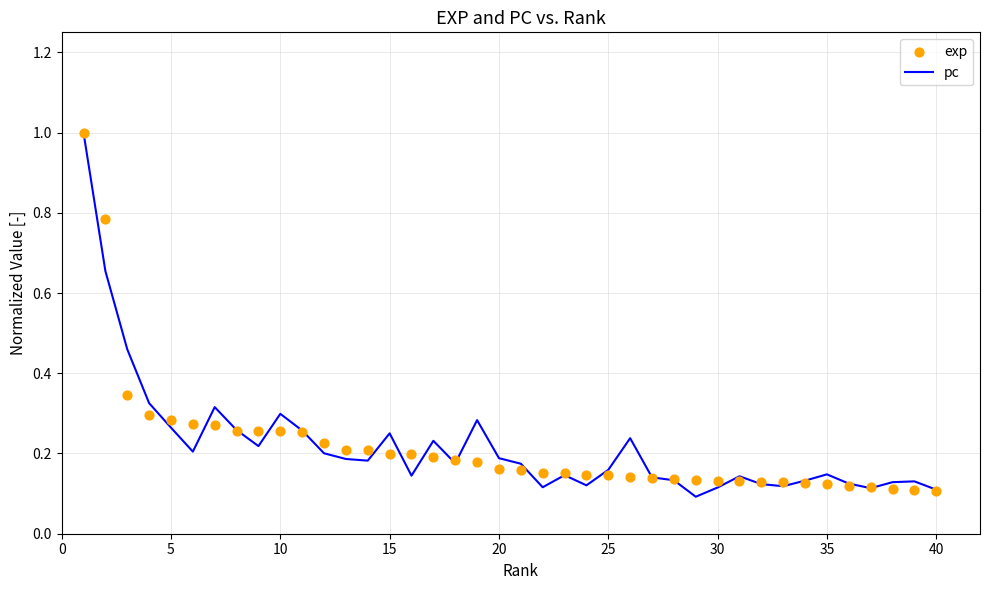

Which series reaches the minimum Y coordinate?

pc